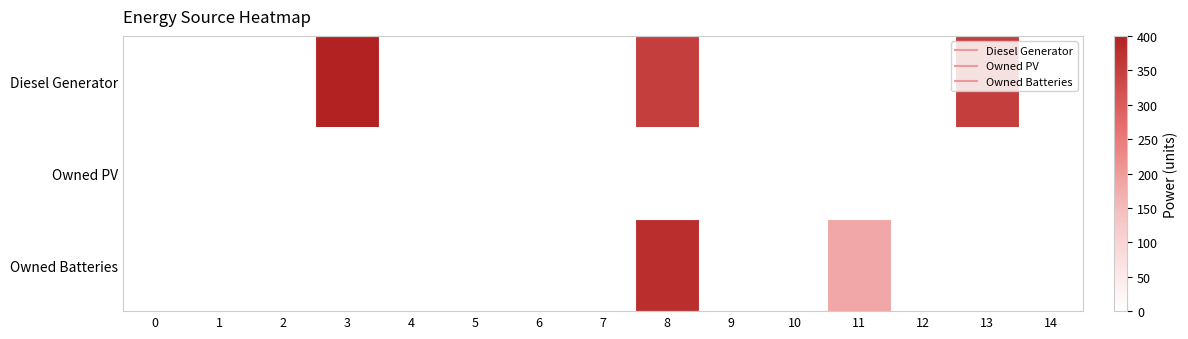

Count the number of data series in this chart.

3